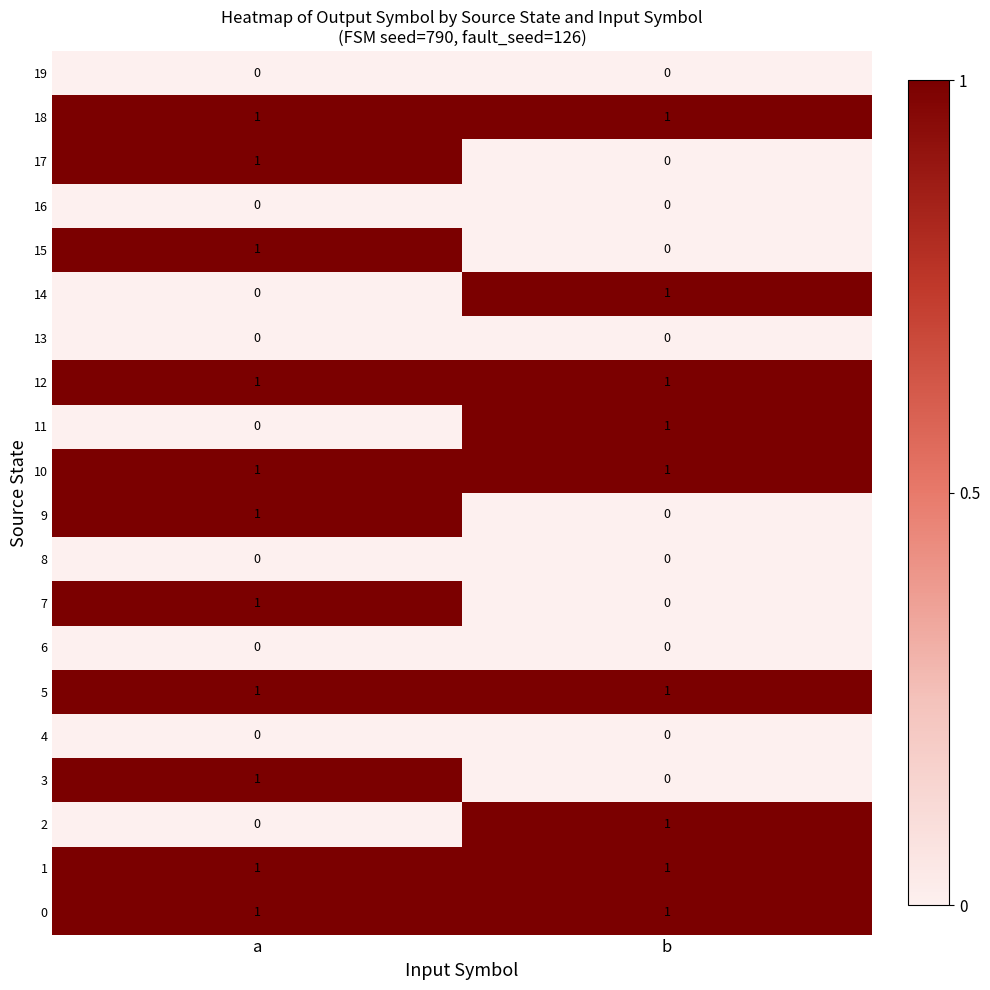

Is it true that 3 equals 1 at a?

True